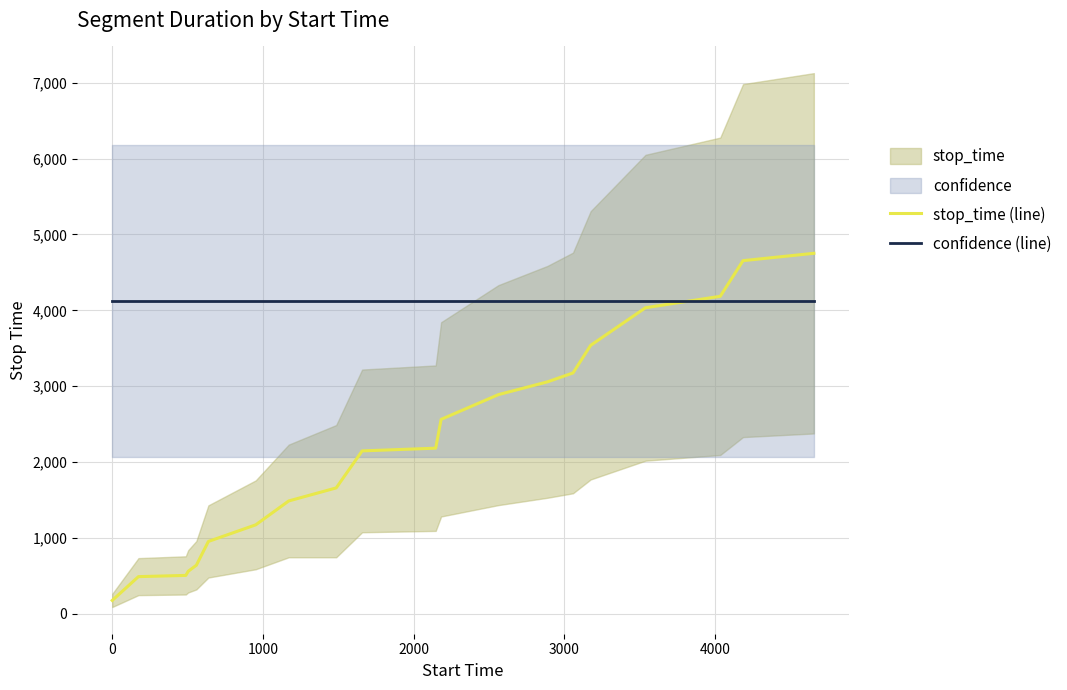

What is the lowest value of the stop_time (line) series?

174.0